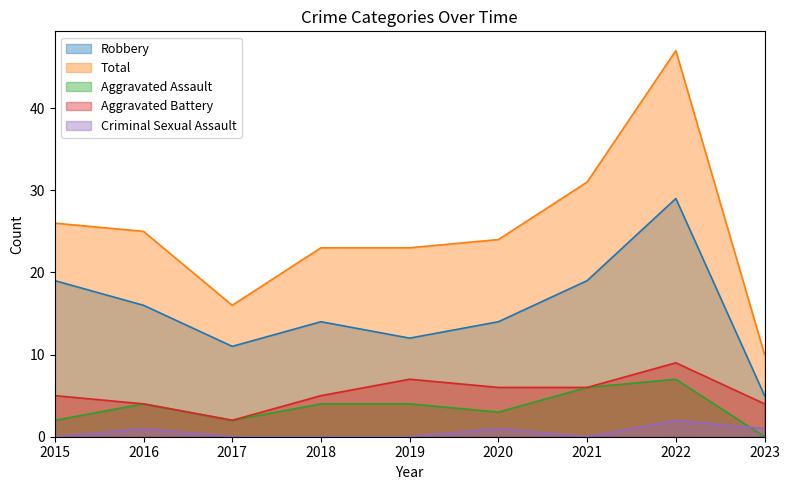

Is the value of Total at 2020 greater than the value of Aggravated Assault at 2015?

Yes